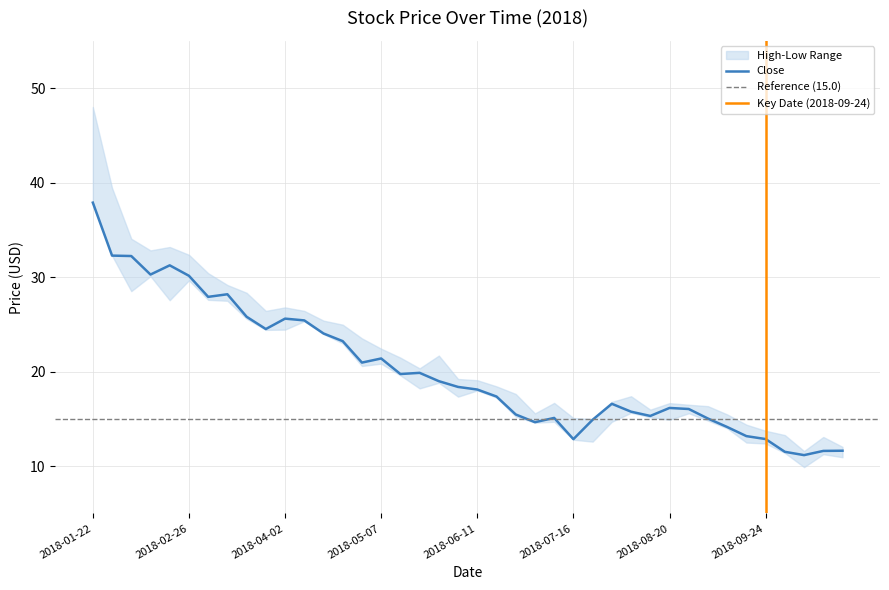

At which category does Close reach its first local peak?

2018-02-19